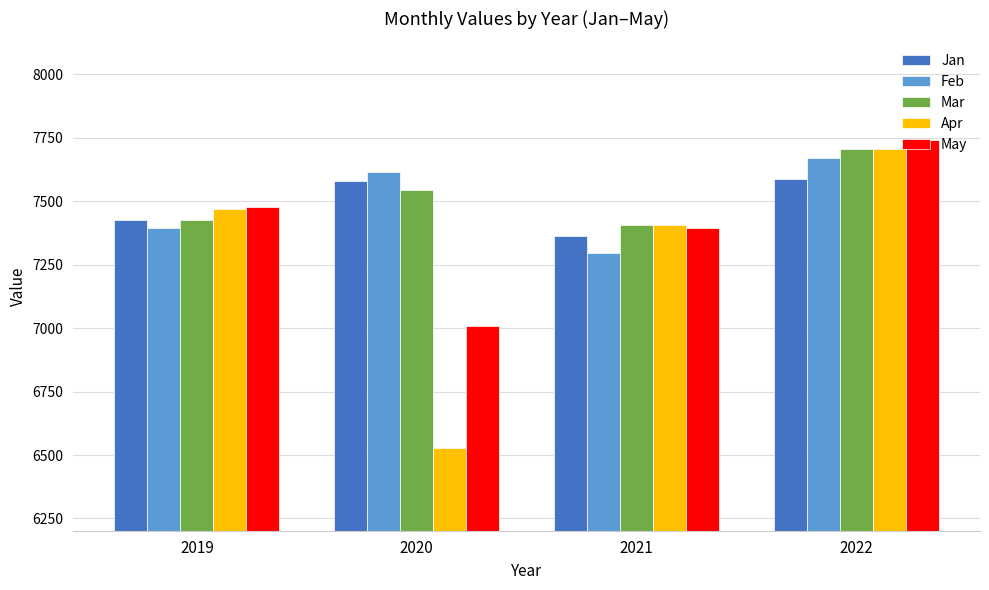

The value of Jan at 2020 is 7580. True or false?

True